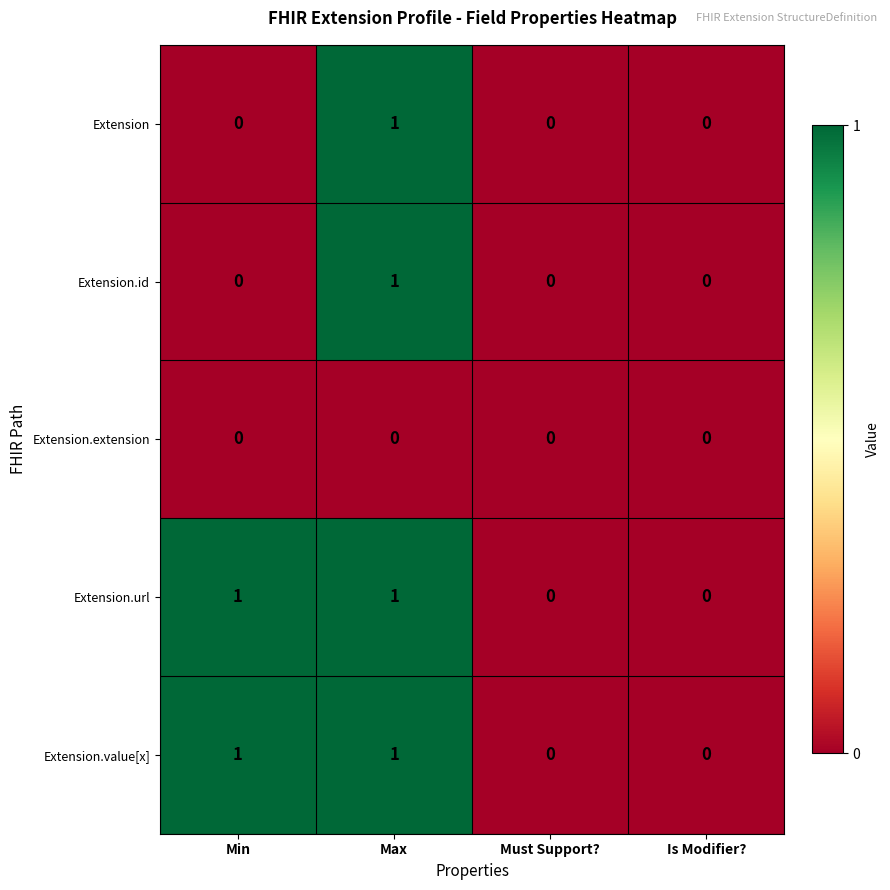

How many Extension.id values are between 0 and 1?

4